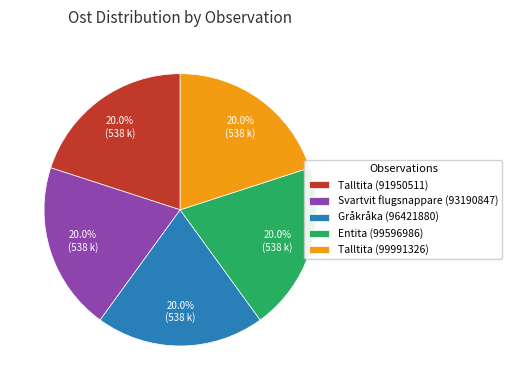

Does Entita (99596986) represent more than half of the total?

No